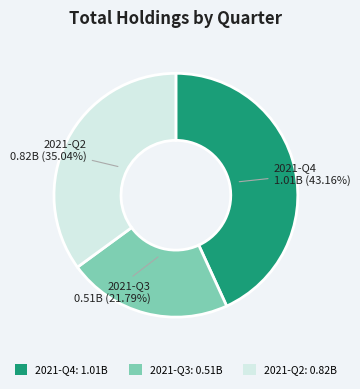

Which slice is the smallest?

2021-Q3